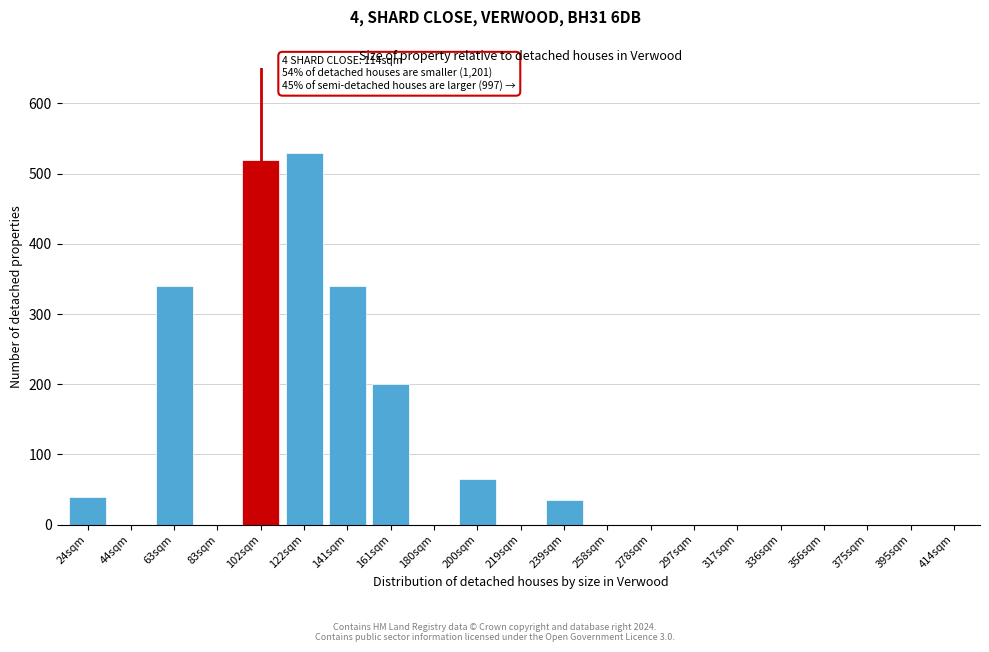

Reading left to right, transcribe all the data shown in this chart.

24sqm=40	44sqm=0	63sqm=340	83sqm=0	102sqm=520	122sqm=530	141sqm=340	161sqm=200	180sqm=0	200sqm=65	219sqm=0	239sqm=35	258sqm=0	278sqm=0	297sqm=0	317sqm=0	336sqm=0	356sqm=0	375sqm=0	395sqm=0	414sqm=0